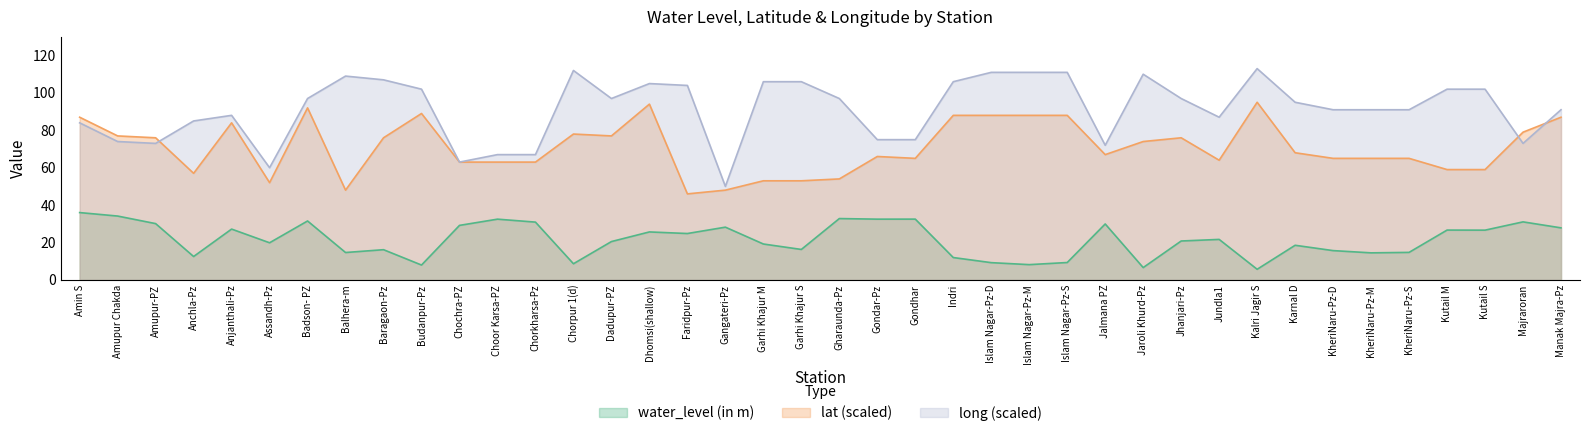

Is it true that water_level (in m) equals 13.9 at Chorpur 1(d)?

False